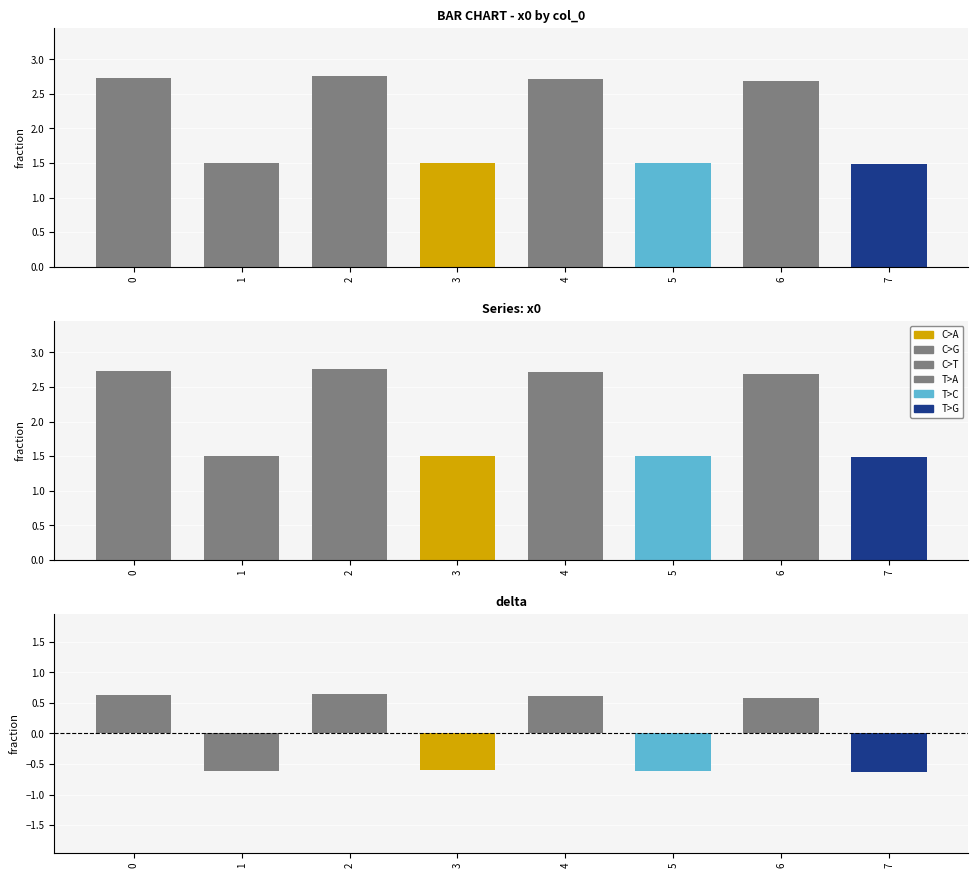

Which series has the largest range (max minus min)?

x0